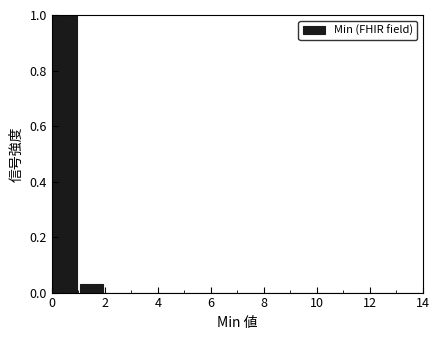

Reading left to right, list every bar in this chart as the range it spans on the x-axis followed by its height. The values are not printed on the chart, so give them approximately, as read against the axis.

0 to 1: 1.00
1 to 2: 0.04
2 to 3: 0
3 to 4: 0
4 to 5: 0
5 to 6: 0
6 to 7: 0
7 to 8: 0
8 to 9: 0
9 to 10: 0
10 to 11: 0
11 to 12: 0
12 to 13: 0
13 to 14: 0